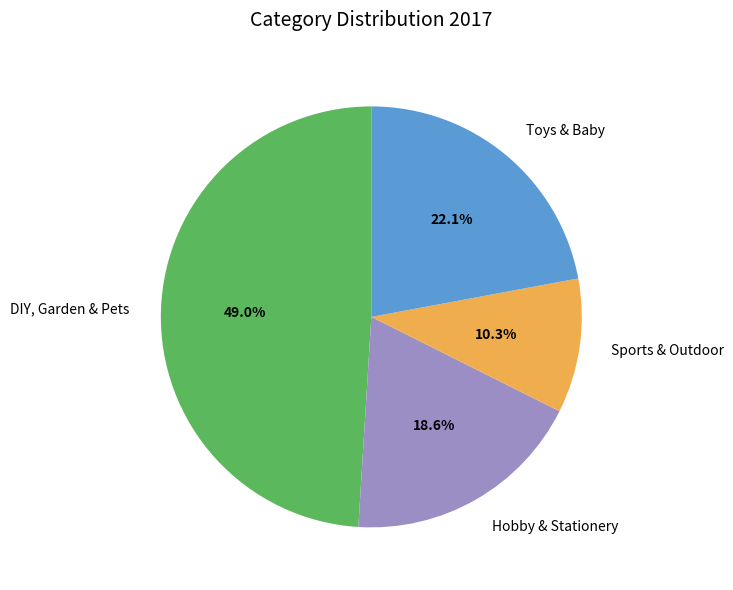

Does Hobby & Stationery represent more than half of the total?

No